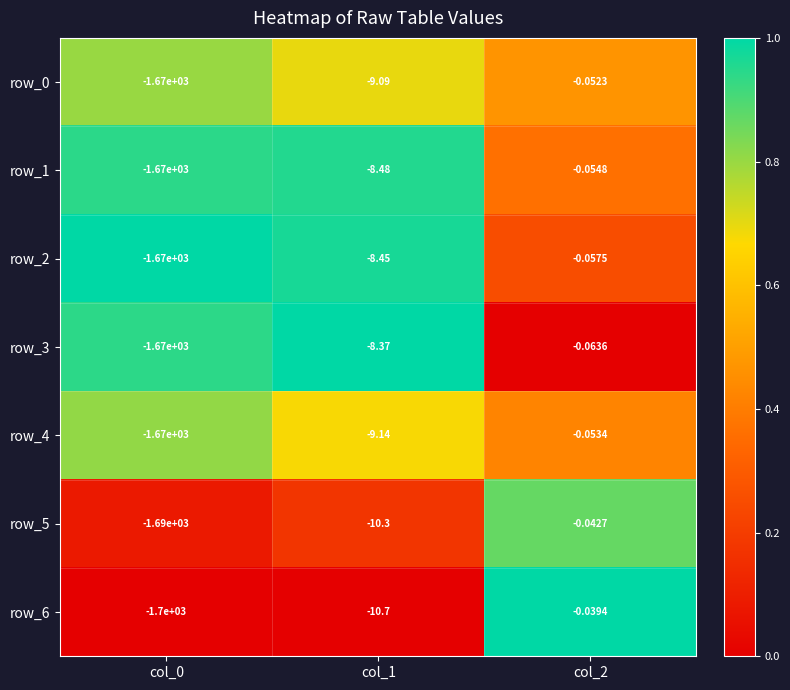

What is the average value of the row_2 series?

-559.5